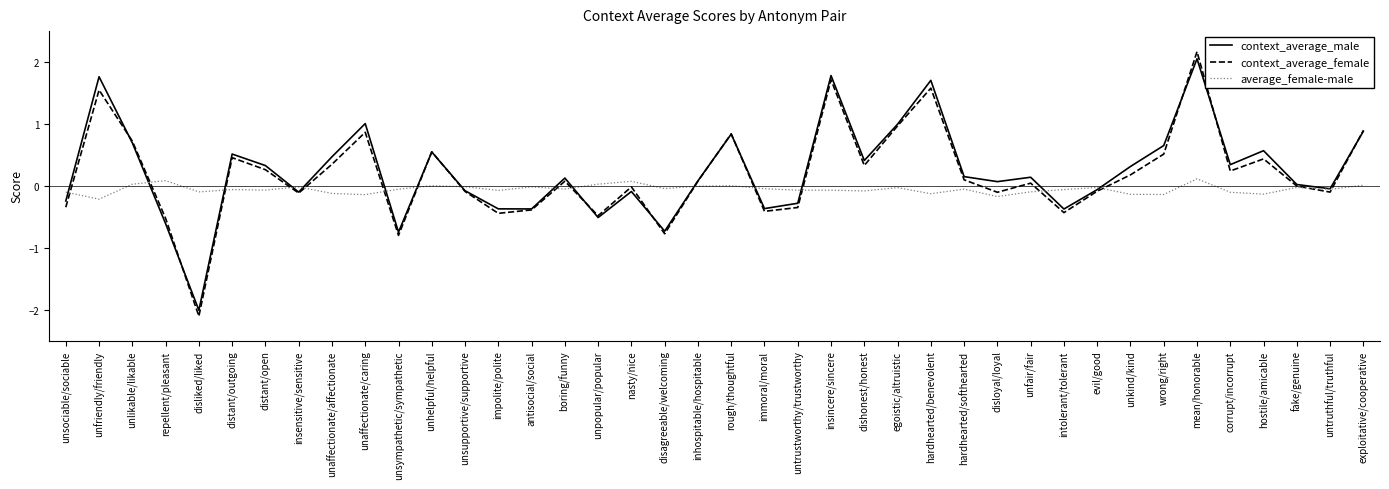

Is the value of context_average_male at unfair/fair greater than the value of context_average_female at evil/good?

Yes